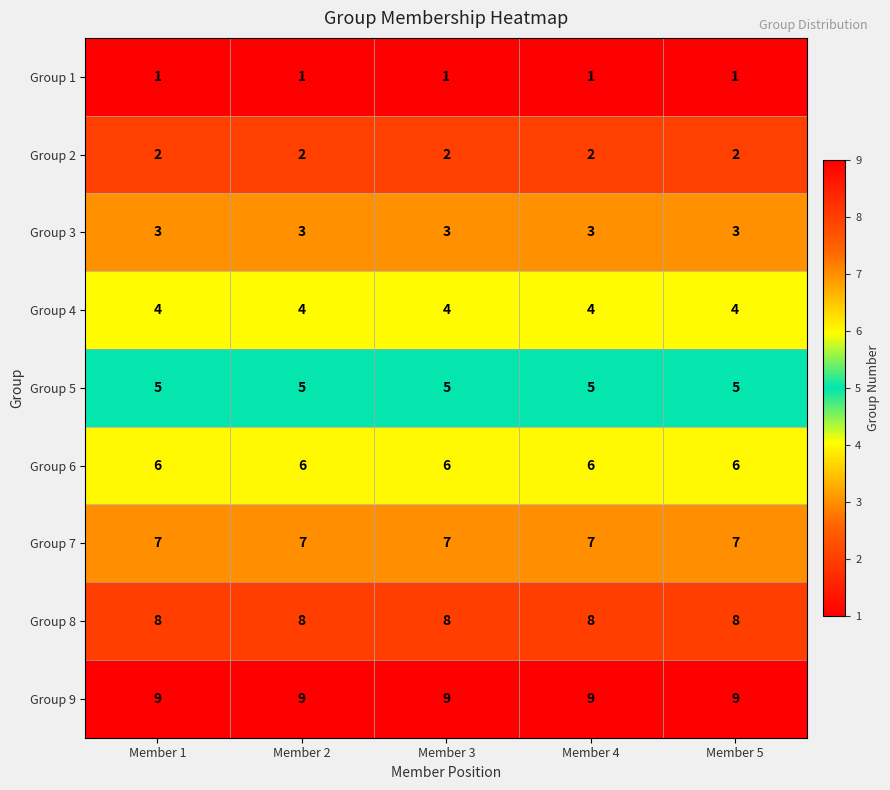

What is the sum of all Group 4 values?

20